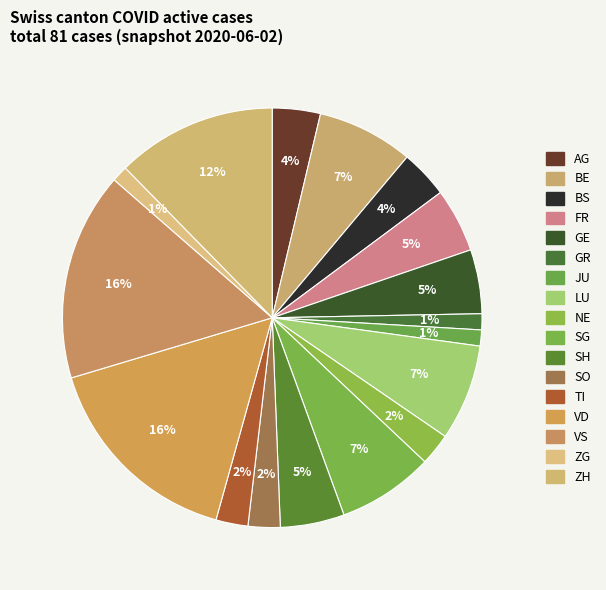

How many segments does this pie chart have?

17